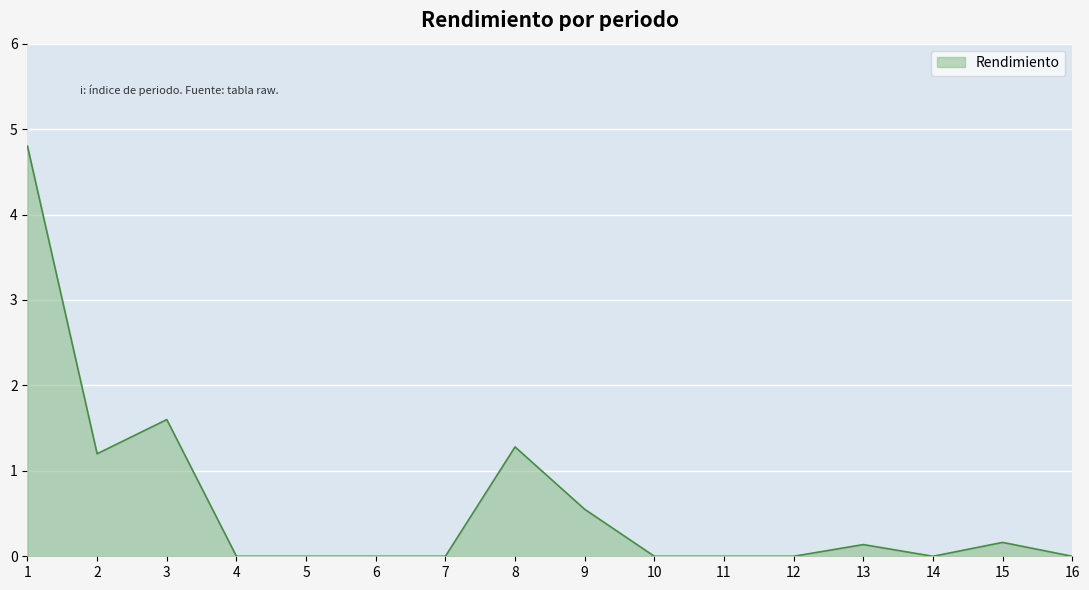

Between 15 and 14, which is larger?

15